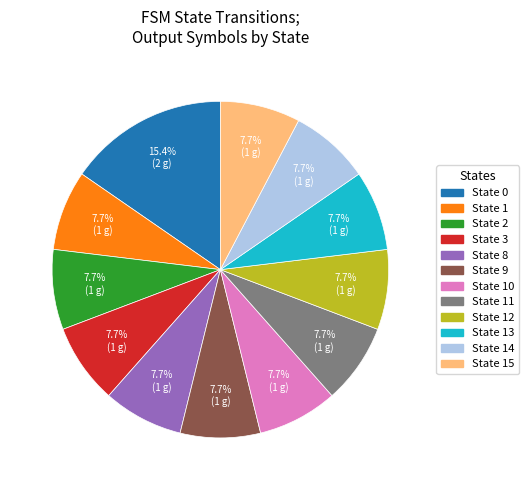

Does any single category account for the majority?

No